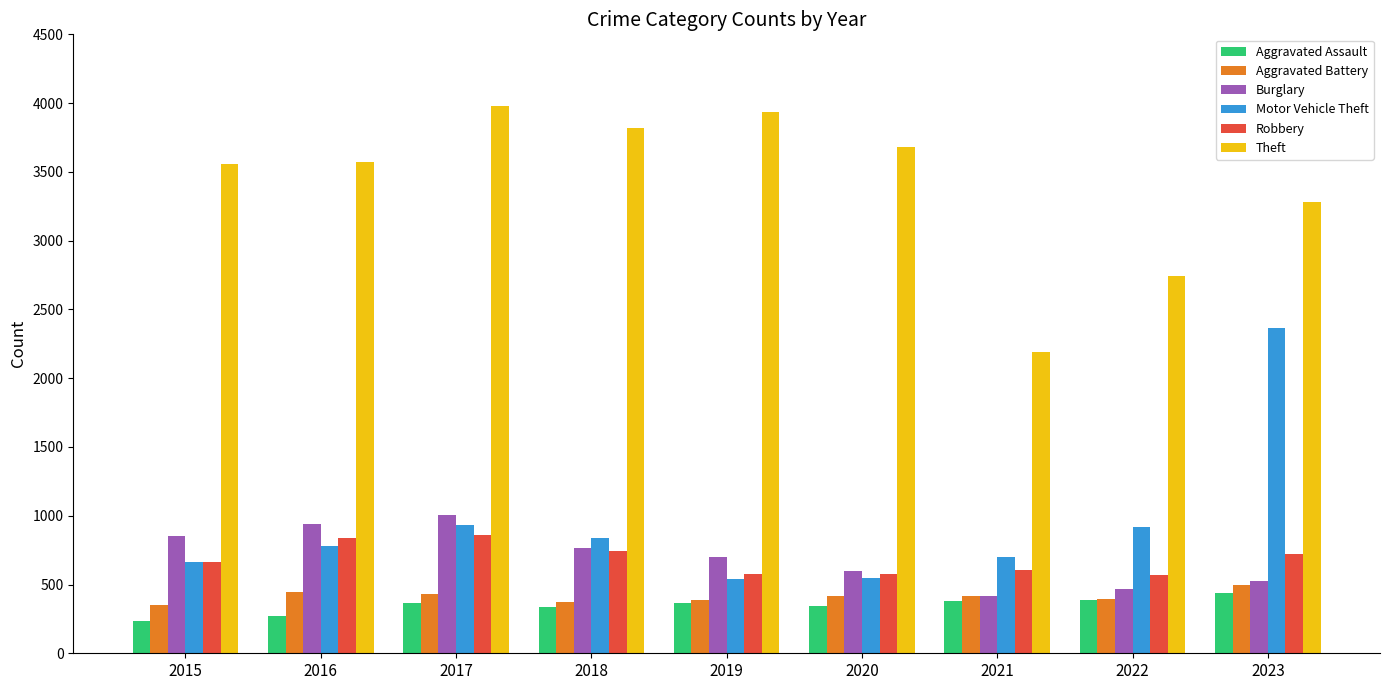

Which category has the lowest value across all series?

2015